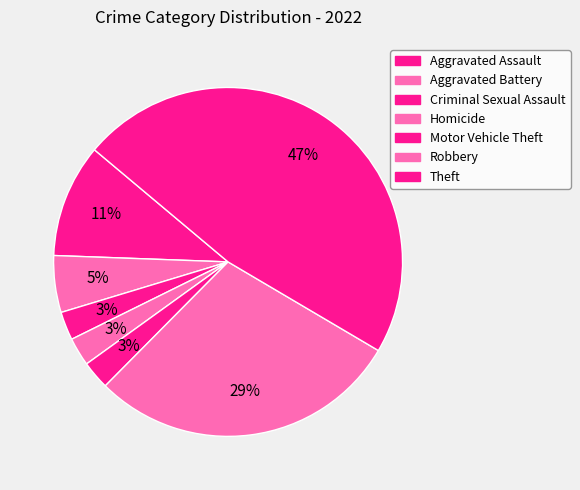

Does Criminal Sexual Assault represent more than half of the total?

No